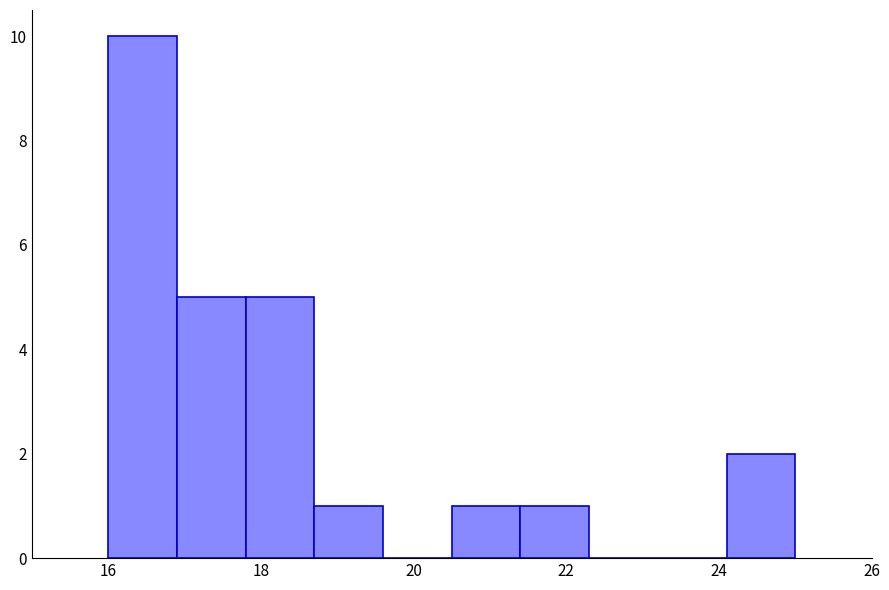

Over which range of the x-axis is the bar tallest?

16.0 to 16.9